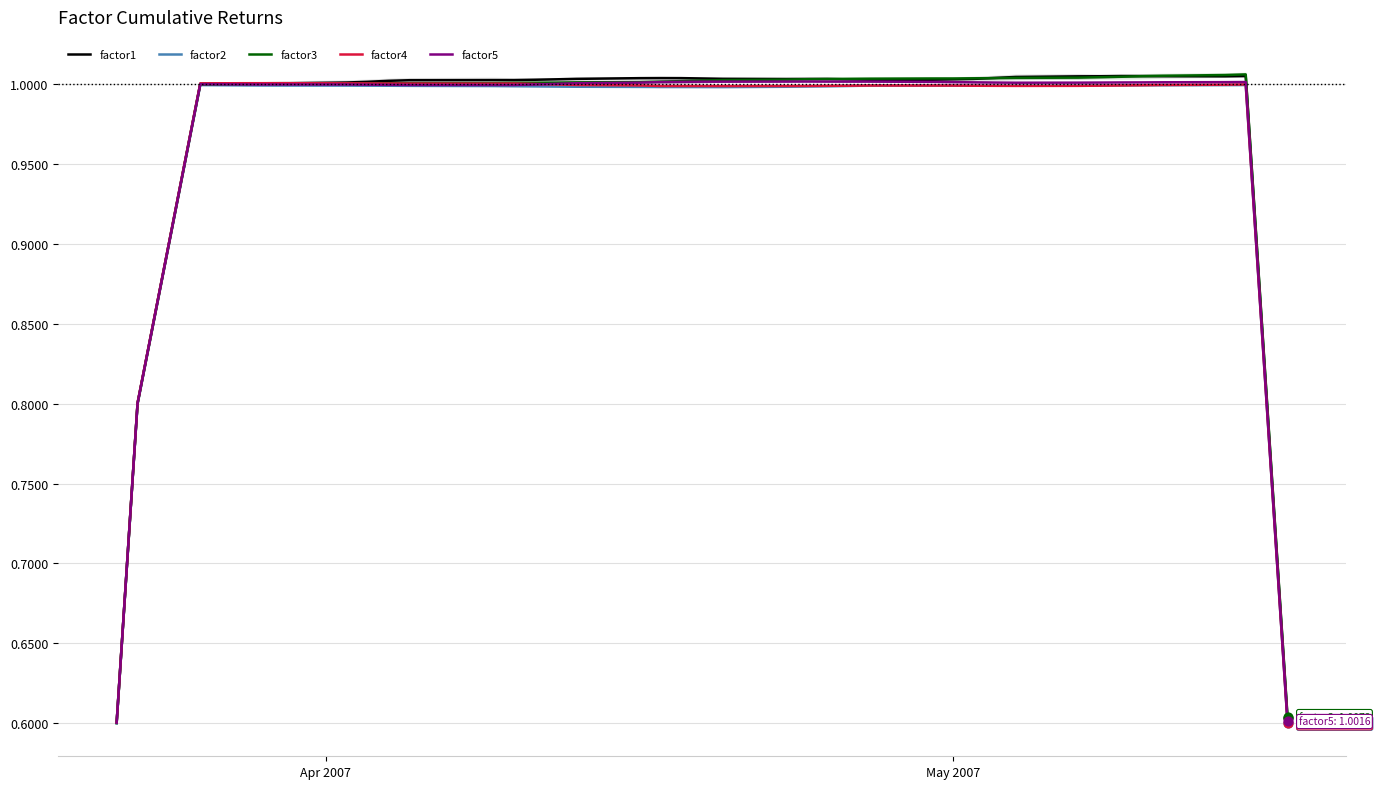

Which series reaches the minimum Y coordinate?

factor2